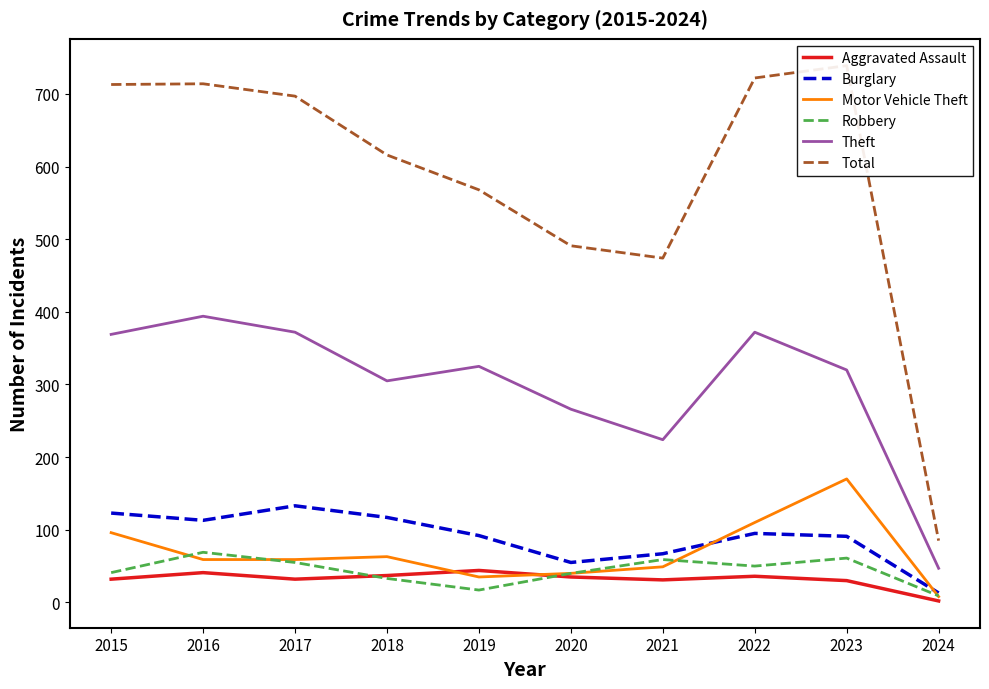

The Burglary series shows 91 at 2023. True or false?

True